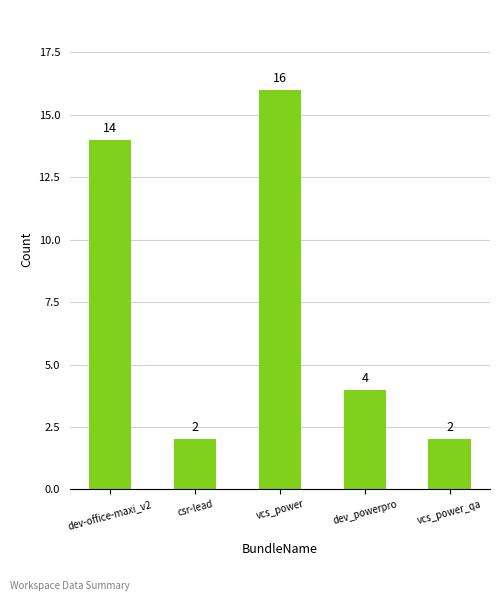

What is the sum of the values at csr-lead and vcs_power_qa?

4